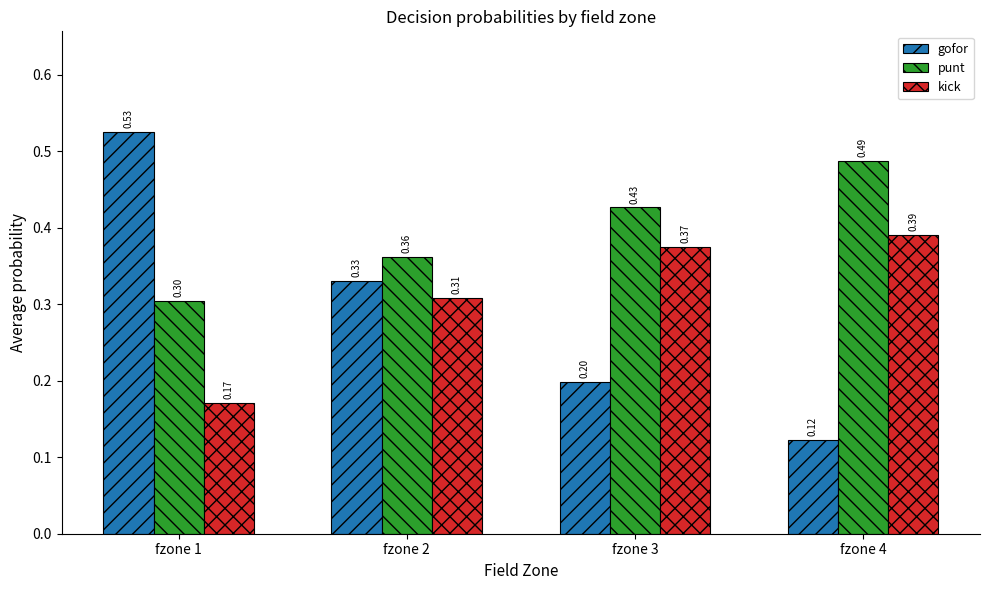

At how many categories does at least one series exceed 0?

4